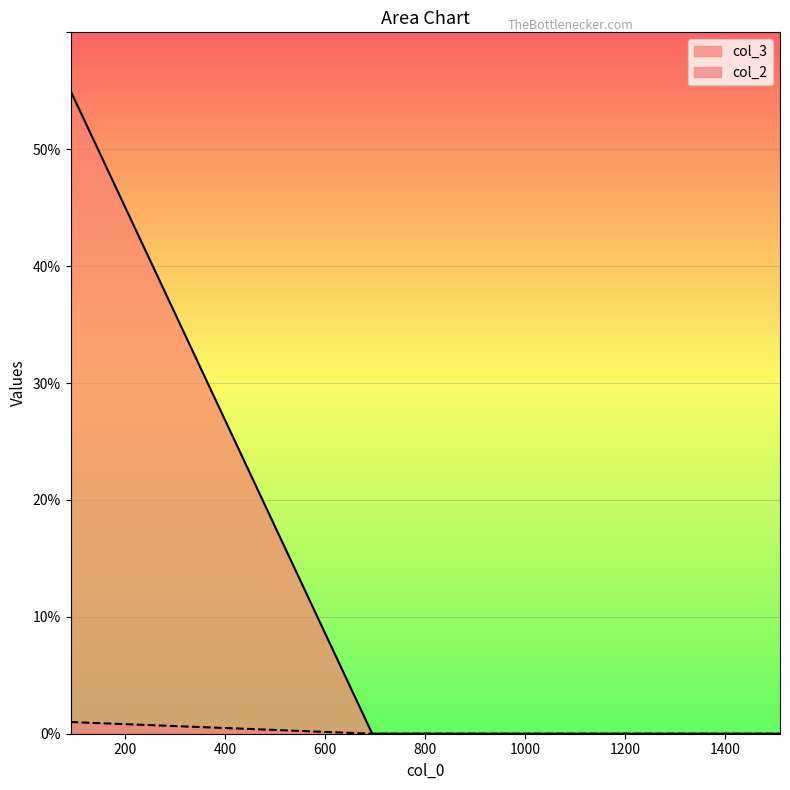

True or false: col_2 has a value of 26 at 694.

False